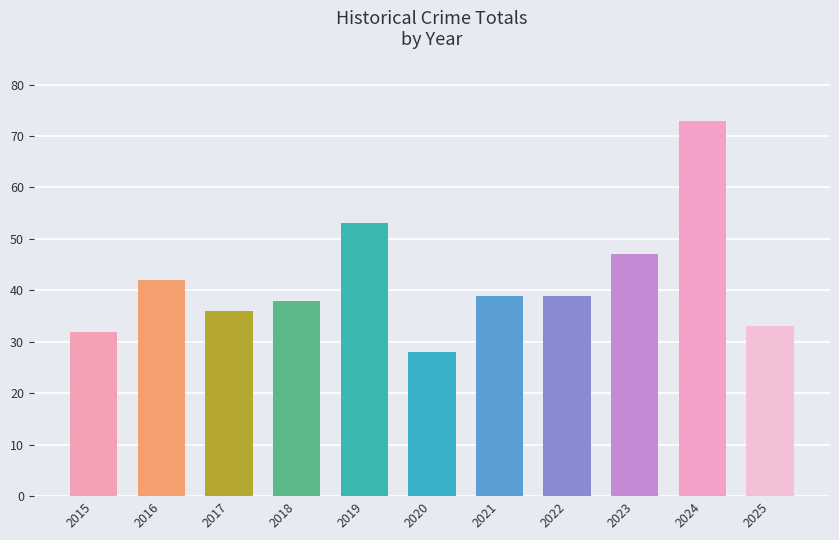

What is the greatest value displayed?

73